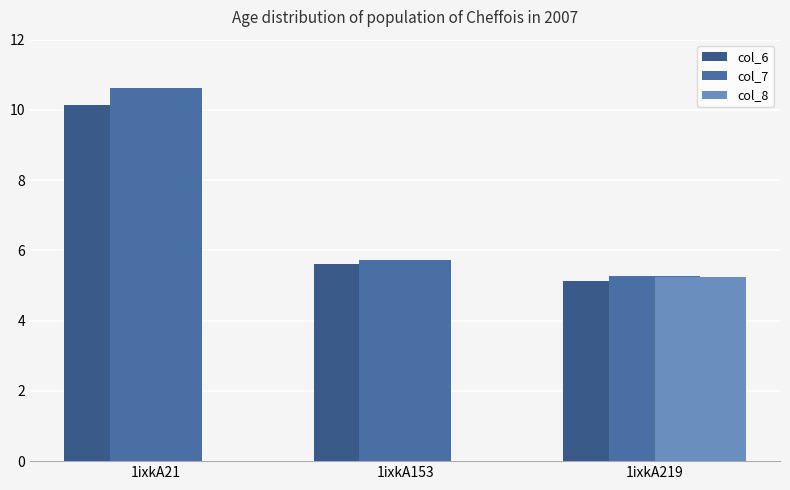

What is the value of the col_8 bar at the 3rd from the left?

5.2